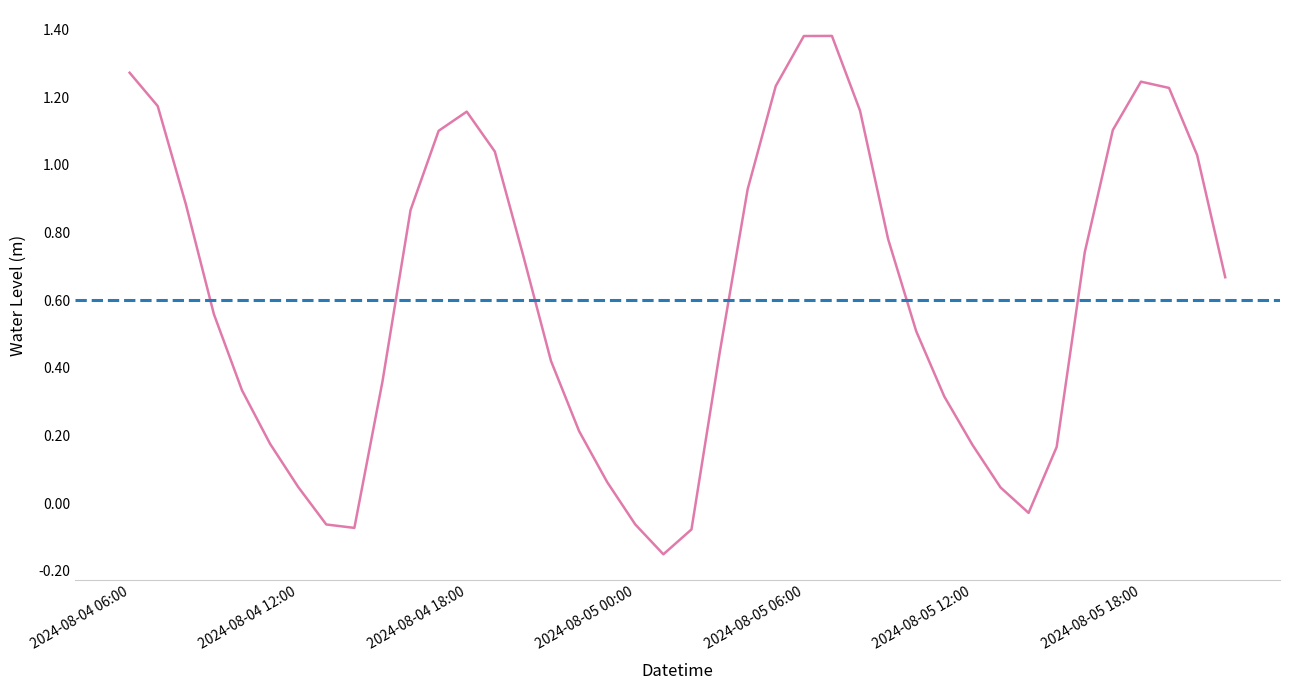

Which category has the lowest value across all series?

2024-08-05 01:00